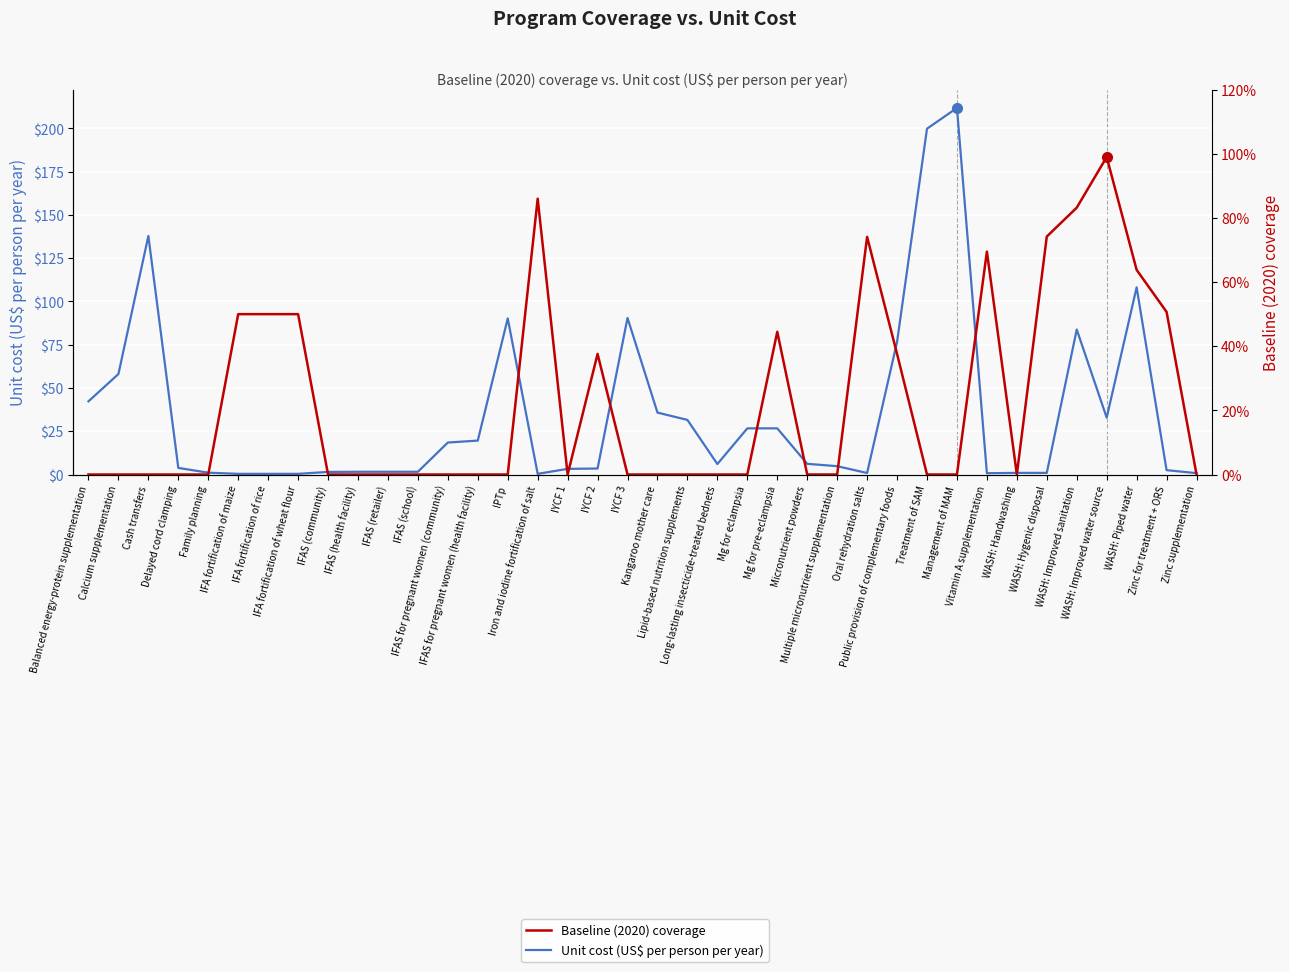

At which label does Baseline (2020) coverage reach its peak?

WASH: Improved water source